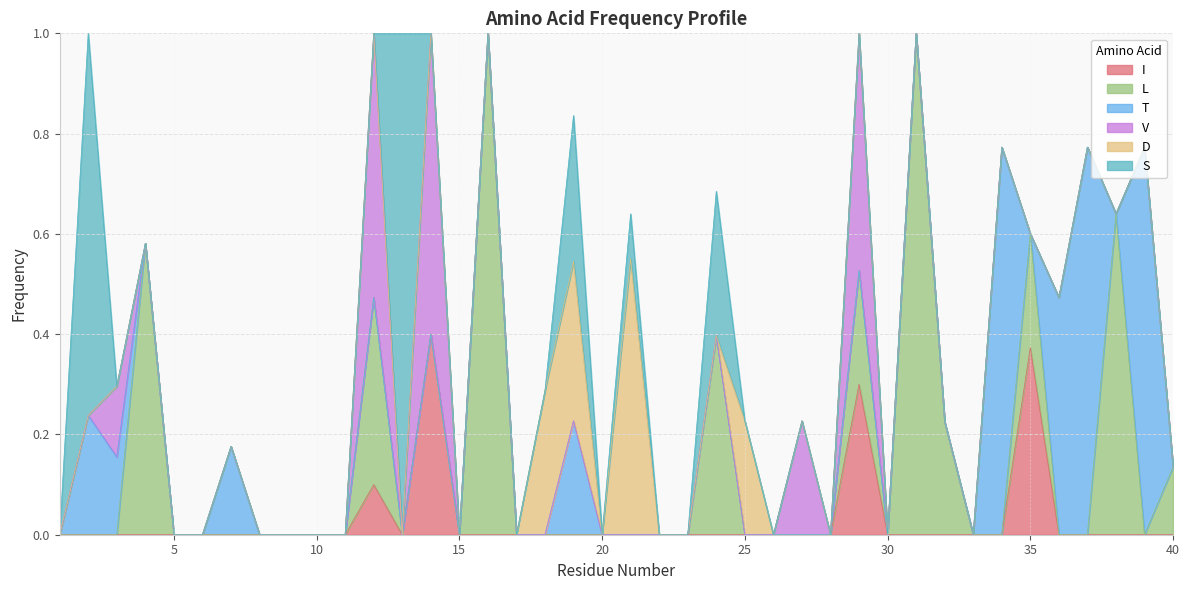

What is the maximum value for D?

0.6